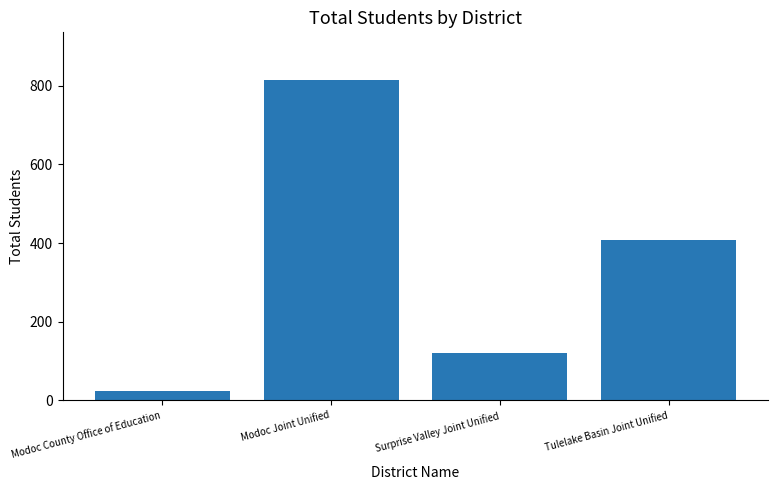

What is the value of the 3rd bar from the left?

121